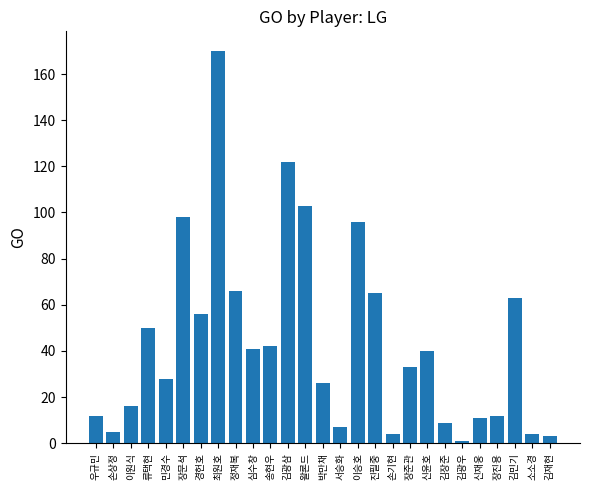

Does the chart contain any negative values?

No